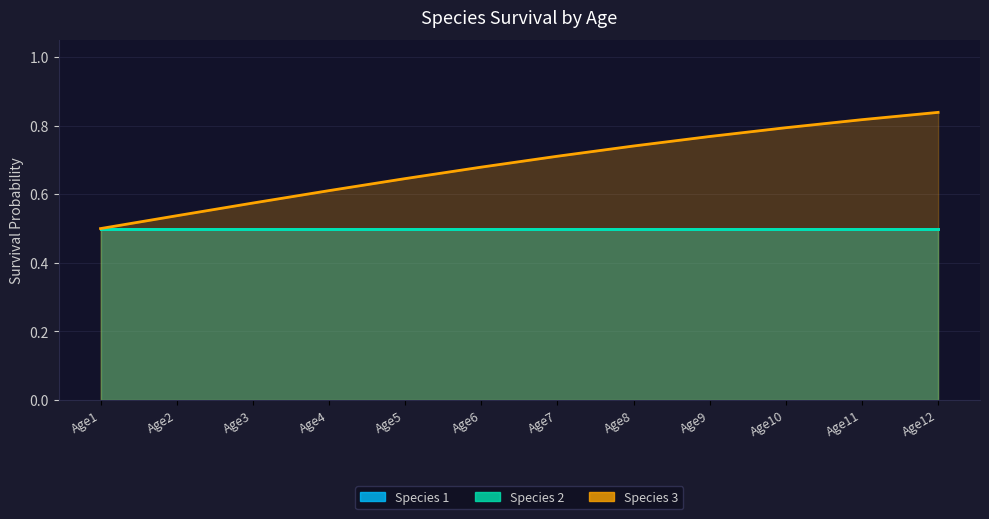

At how many categories does at least one series exceed 0?

12